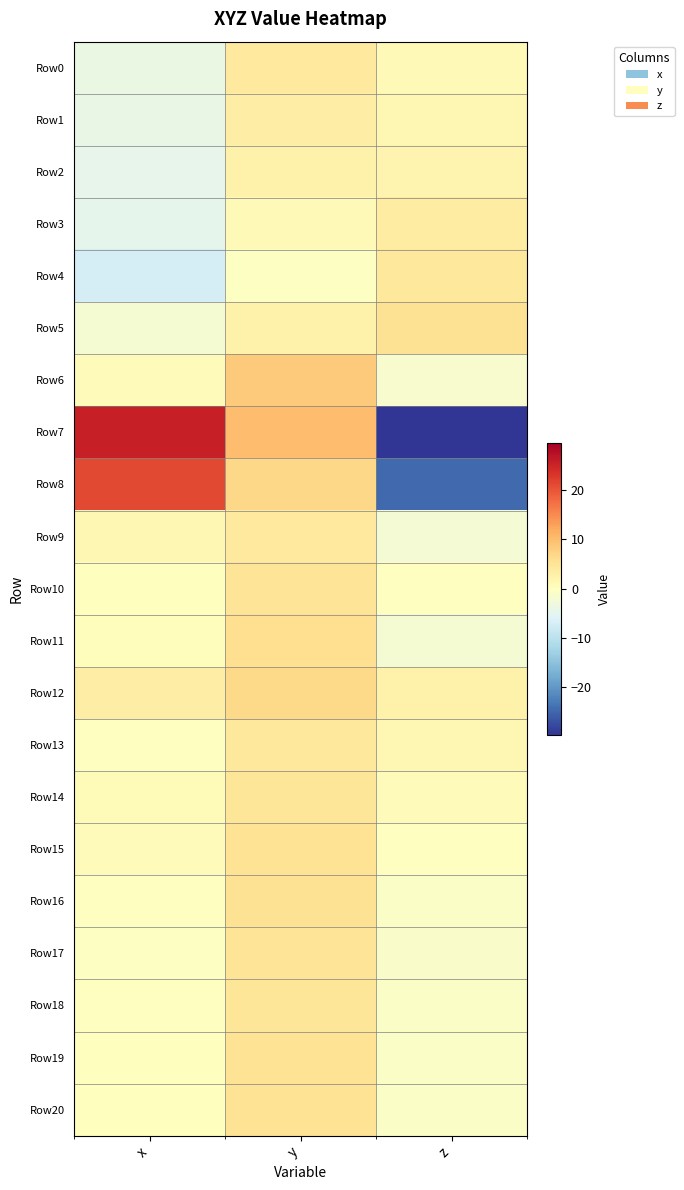

Reading right to left, extract all data points from this chart.

Row0: z=1.1	y=4.0	x=-3.9
Row1: z=1.6	y=3.3	x=-4.1
Row2: z=1.9	y=2.4	x=-4.6
Row3: z=3.5	y=1.0	x=-4.8
Row4: z=4.3	y=-0.3	x=-7.0
Row5: z=5.4	y=2.5	x=-2.0
Row6: z=-1.4	y=8.5	x=0.6
Row7: z=-29.7	y=10.1	x=25.5
Row8: z=-24.6	y=6.8	x=21.2
Row9: z=-2.2	y=4.1	x=1.5
Row10: z=-0.0	y=5.1	x=0.1
Row11: z=-1.9	y=5.8	x=0.4
Row12: z=2.6	y=6.6	x=3.5
Row13: z=1.4	y=4.2	x=-0.0
Row14: z=0.6	y=4.6	x=0.8
Row15: z=-0.1	y=5.3	x=0.5
Row16: z=-0.7	y=5.4	x=-0.1
Row17: z=-1.0	y=5.1	x=-0.2
Row18: z=-0.8	y=4.9	x=-0.2
Row19: z=-0.9	y=5.1	x=0.1
Row20: z=-0.9	y=5.1	x=0.1